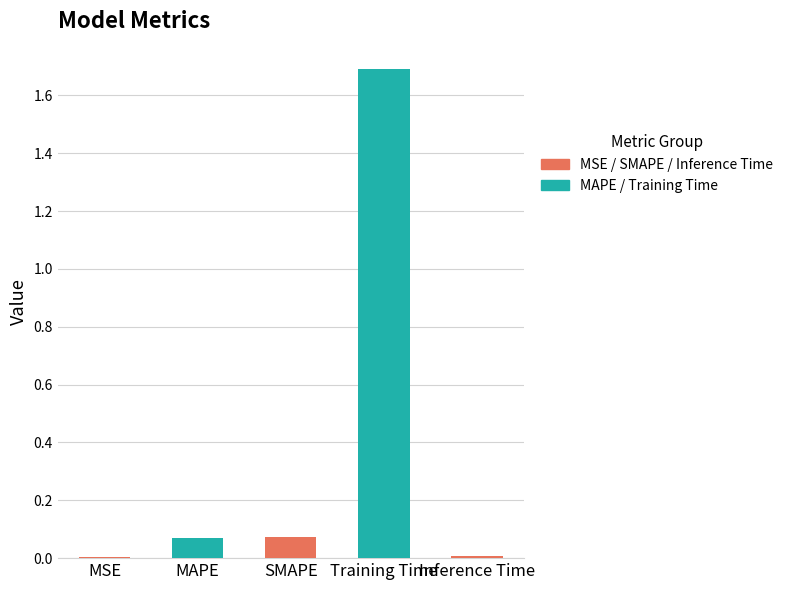

Between Inference Time and MAPE, which is larger?

MAPE